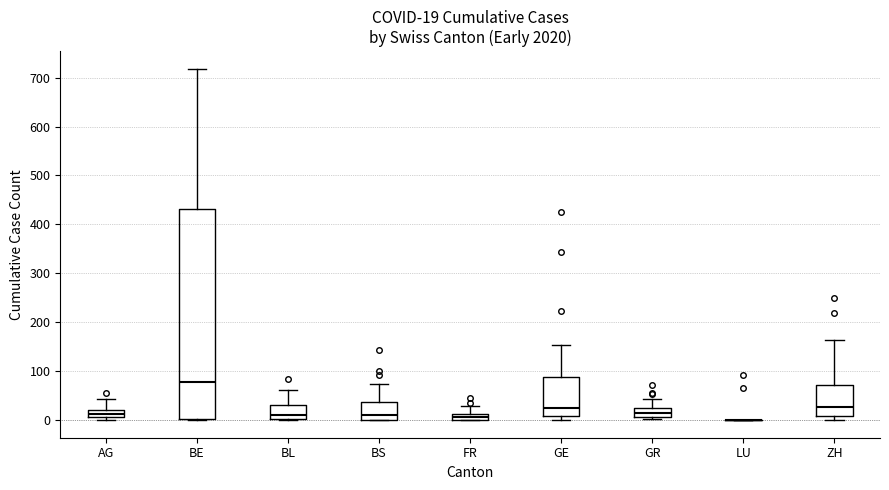

Comparing the boxes themselves (not the whiskers), which one is the tallest?

BE